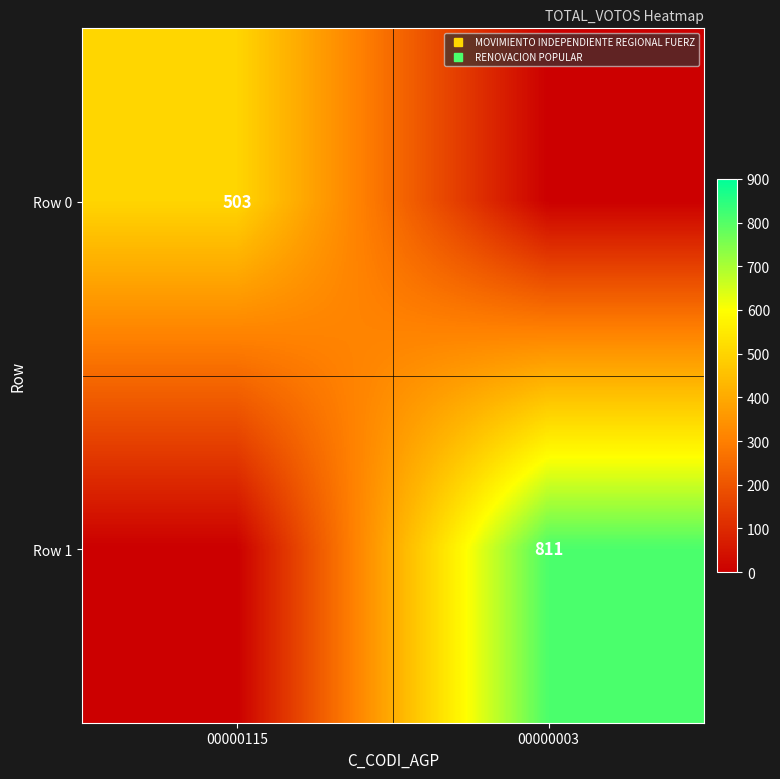

At 00000115, list the series in order from largest to smallest.

Row 0, Row 1